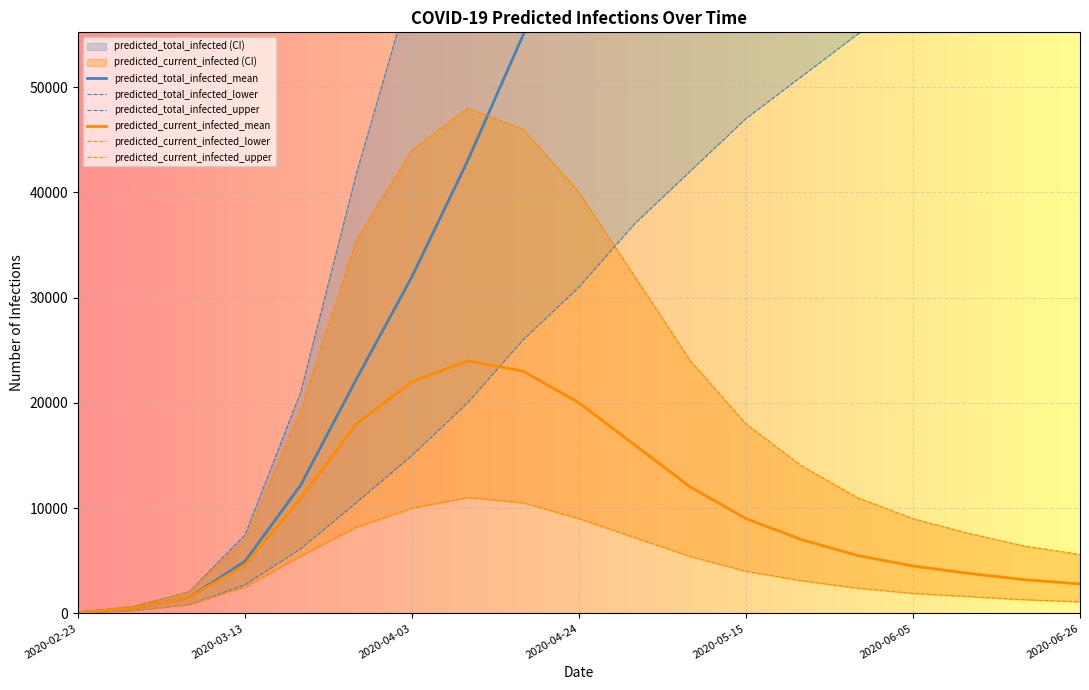

True or false: predicted_total_infected_mean and predicted_current_infected_mean intersect in this chart.

False